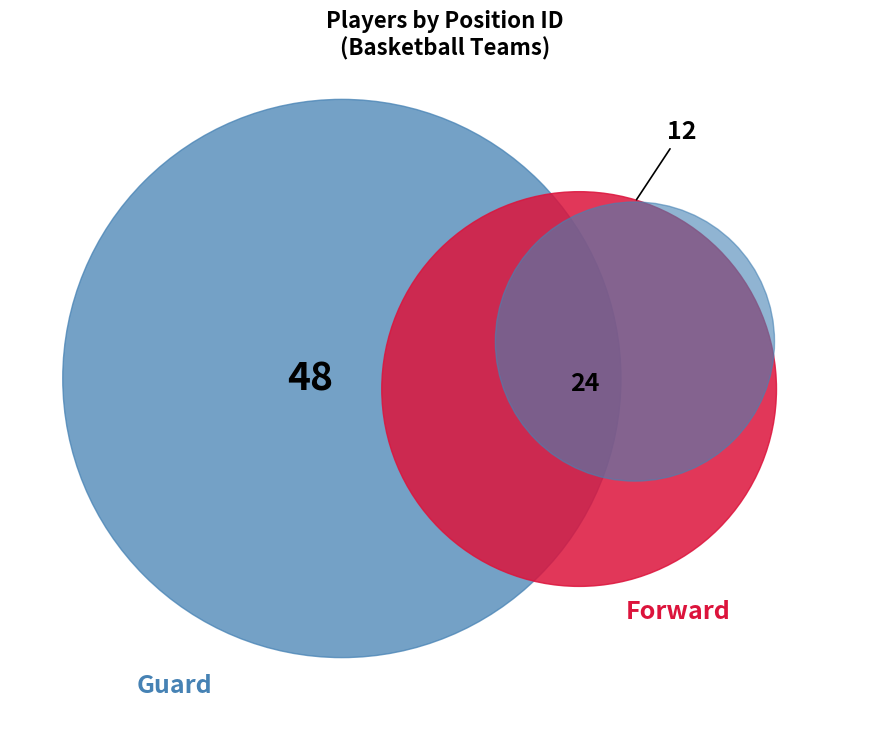

How many slices are in this pie chart?

3